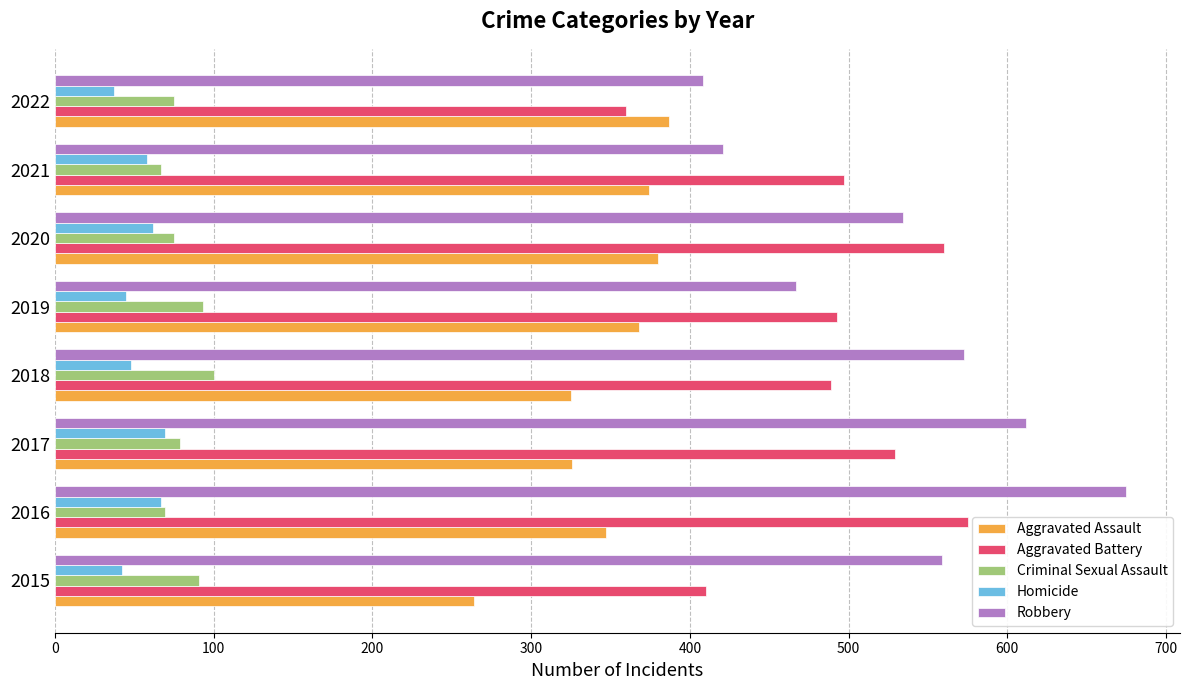

List the series in order of their peak value, highest first.

Robbery, Aggravated Battery, Aggravated Assault, Criminal Sexual Assault, Homicide